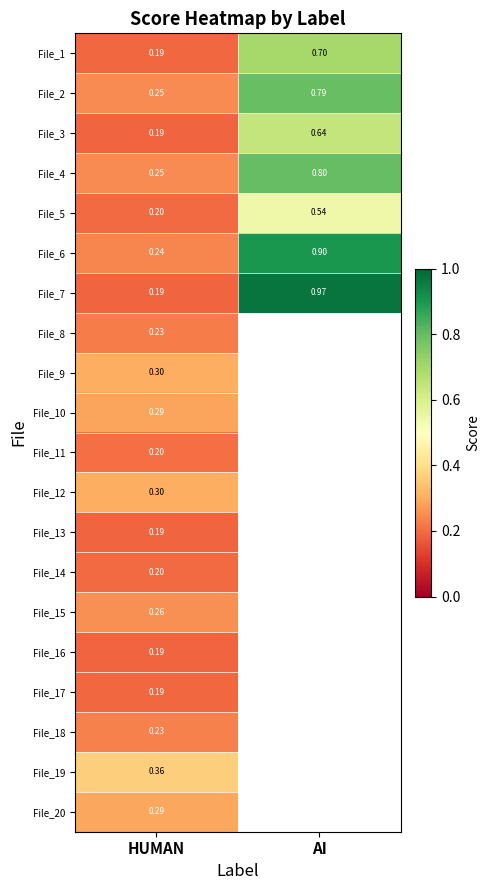

Which category has the lowest value in the File_2 series?

HUMAN